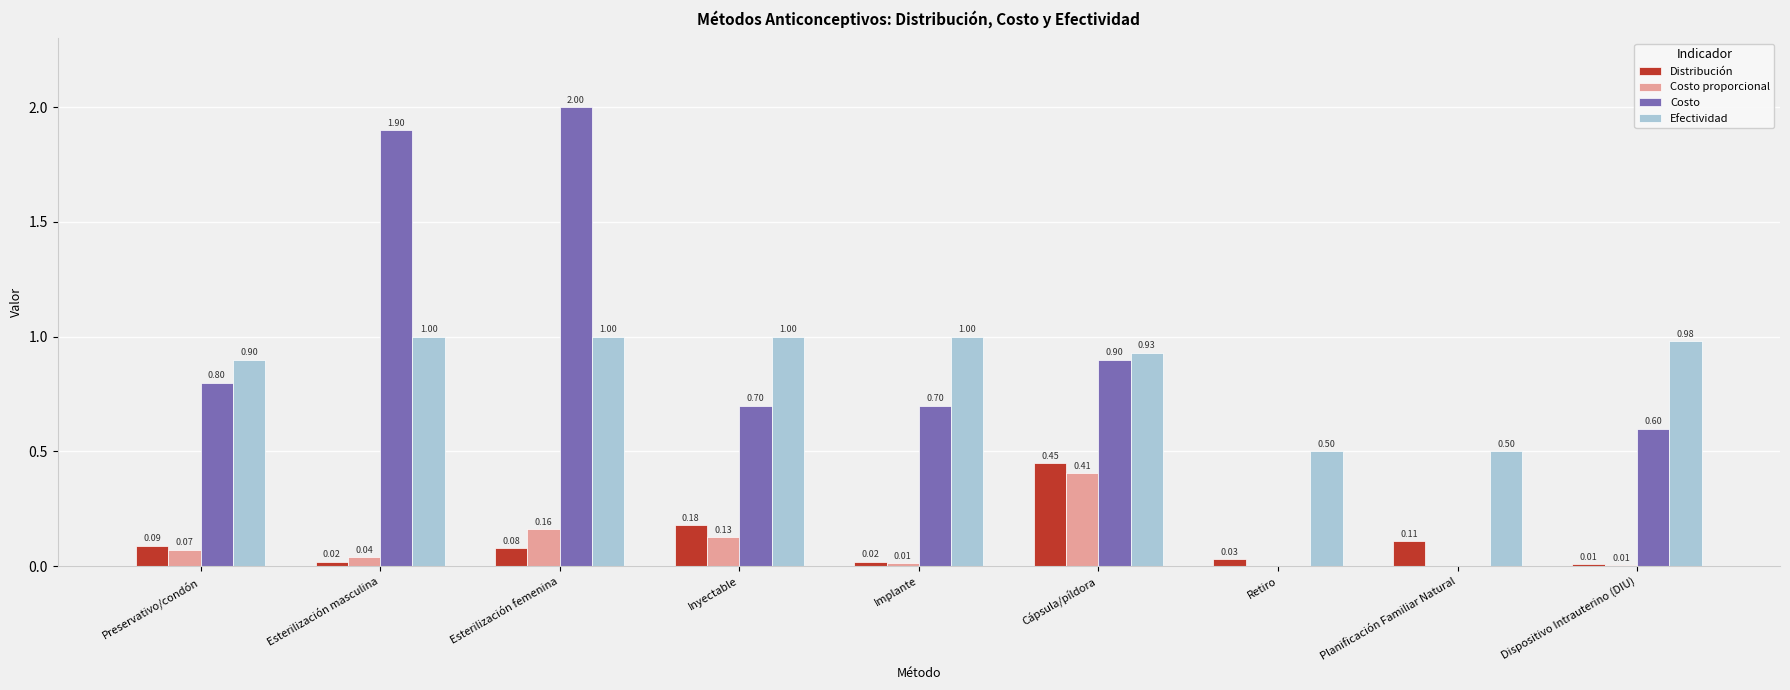

True or false: Costo has a value of 0.6 at Dispositivo Intrauterino (DIU).

True